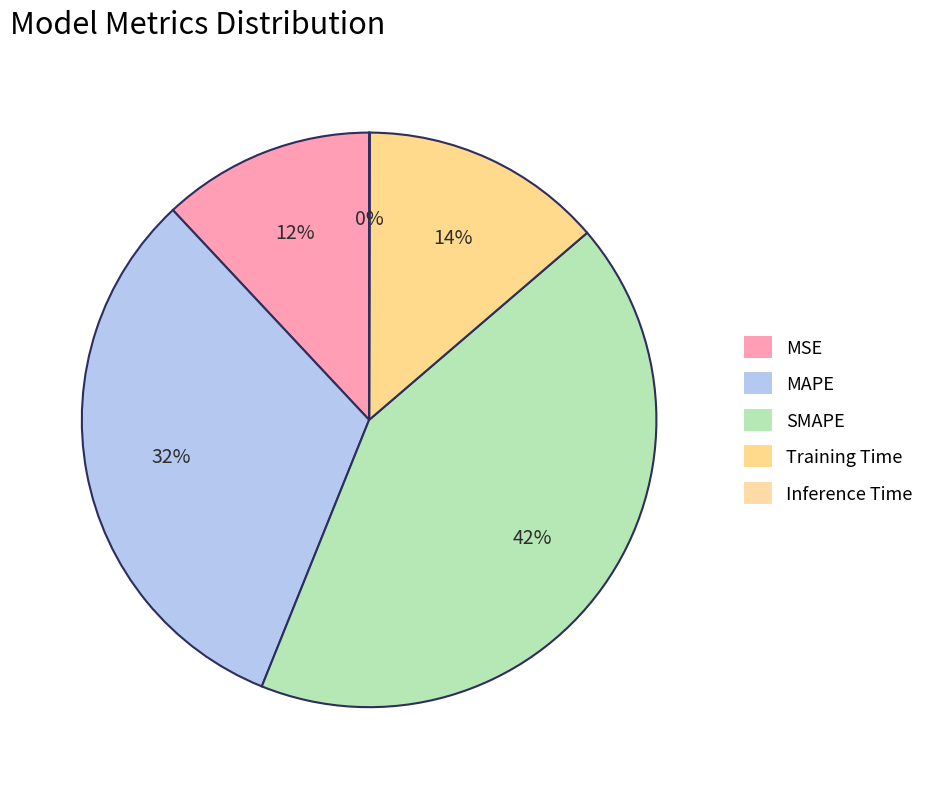

How many slices are in this pie chart?

5